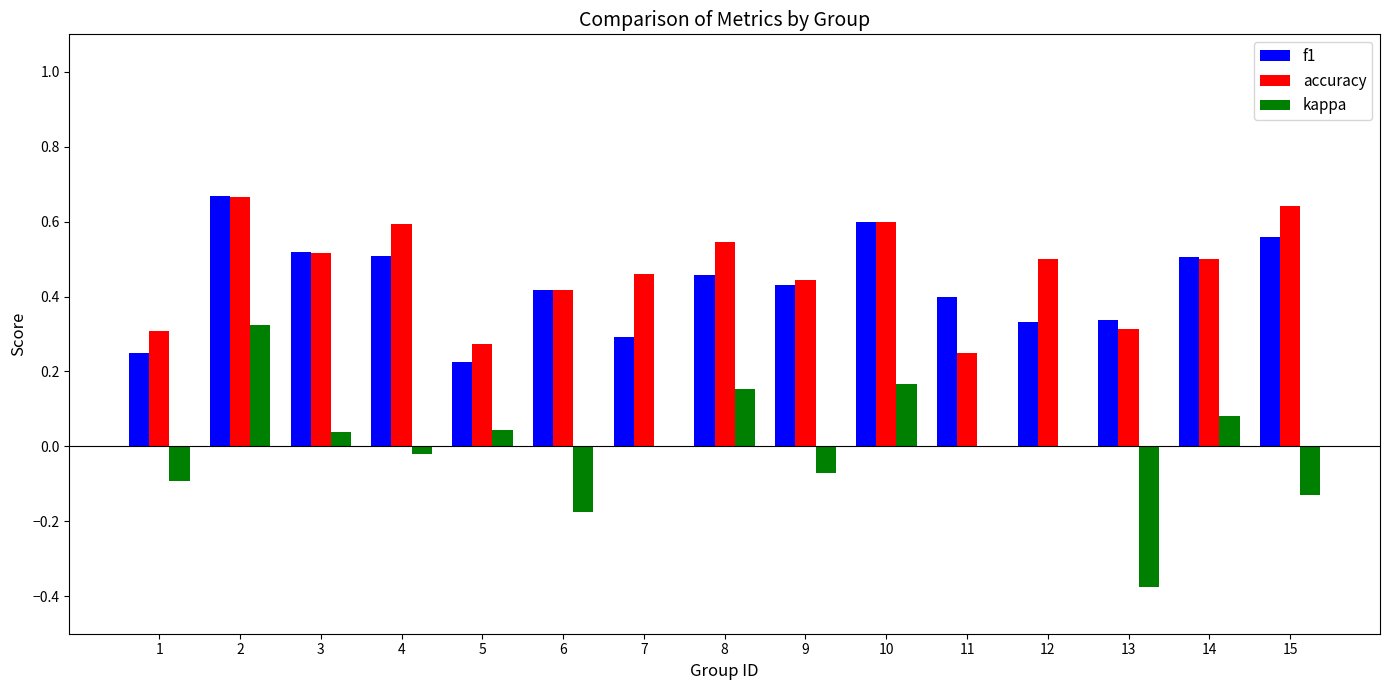

What are all the series names shown in the legend?

f1, accuracy, kappa